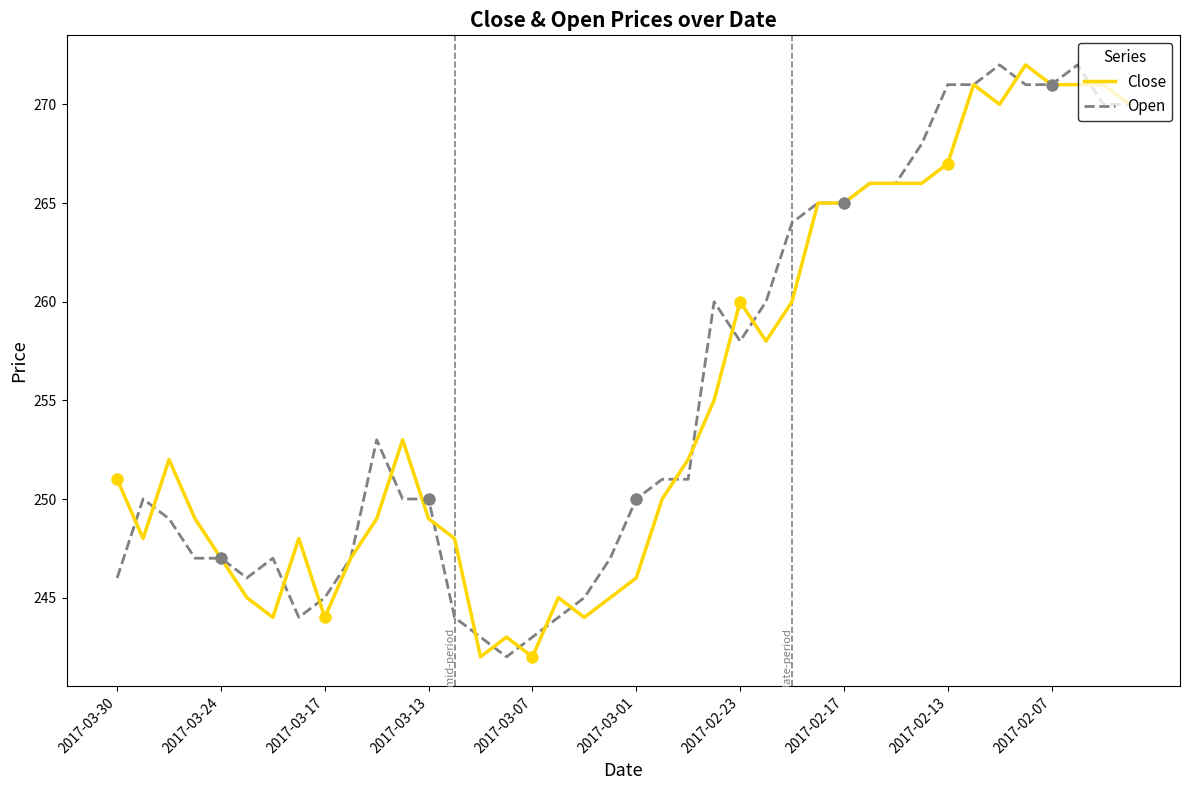

At which category does the chart reach its minimum across all series?

14